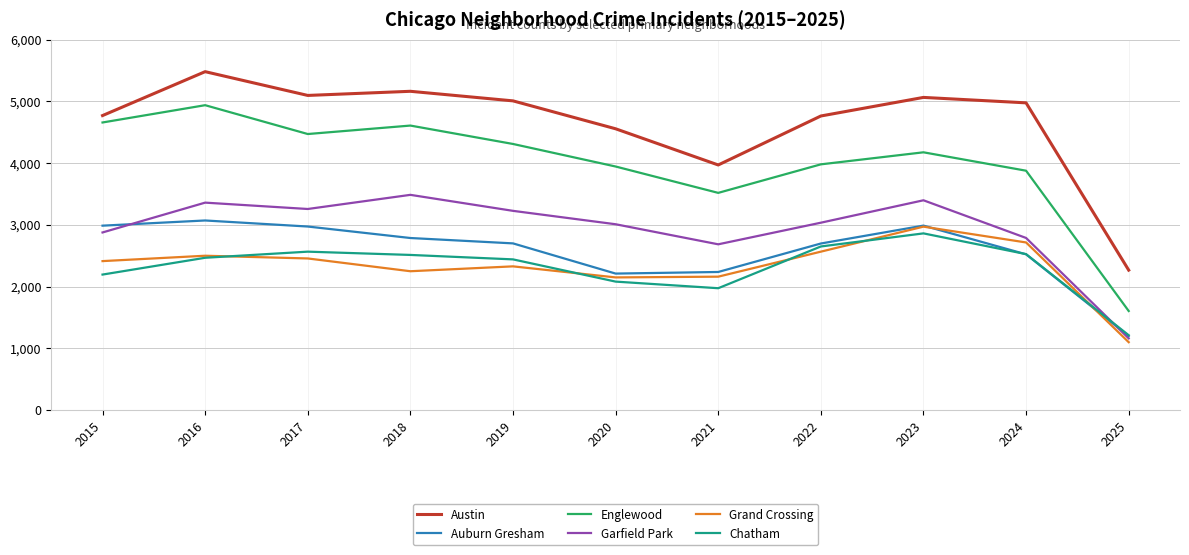

The Garfield Park series shows 1287 at 2015. True or false?

False